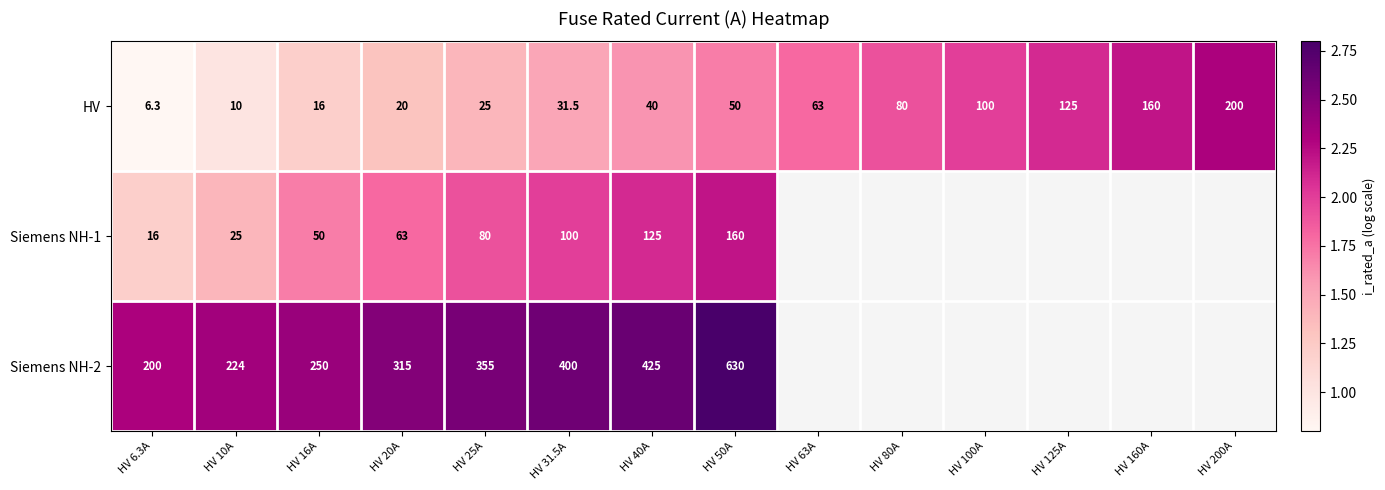

Is the value of Siemens NH-2 at HV 10A greater than the value of HV at HV 40A?

Yes